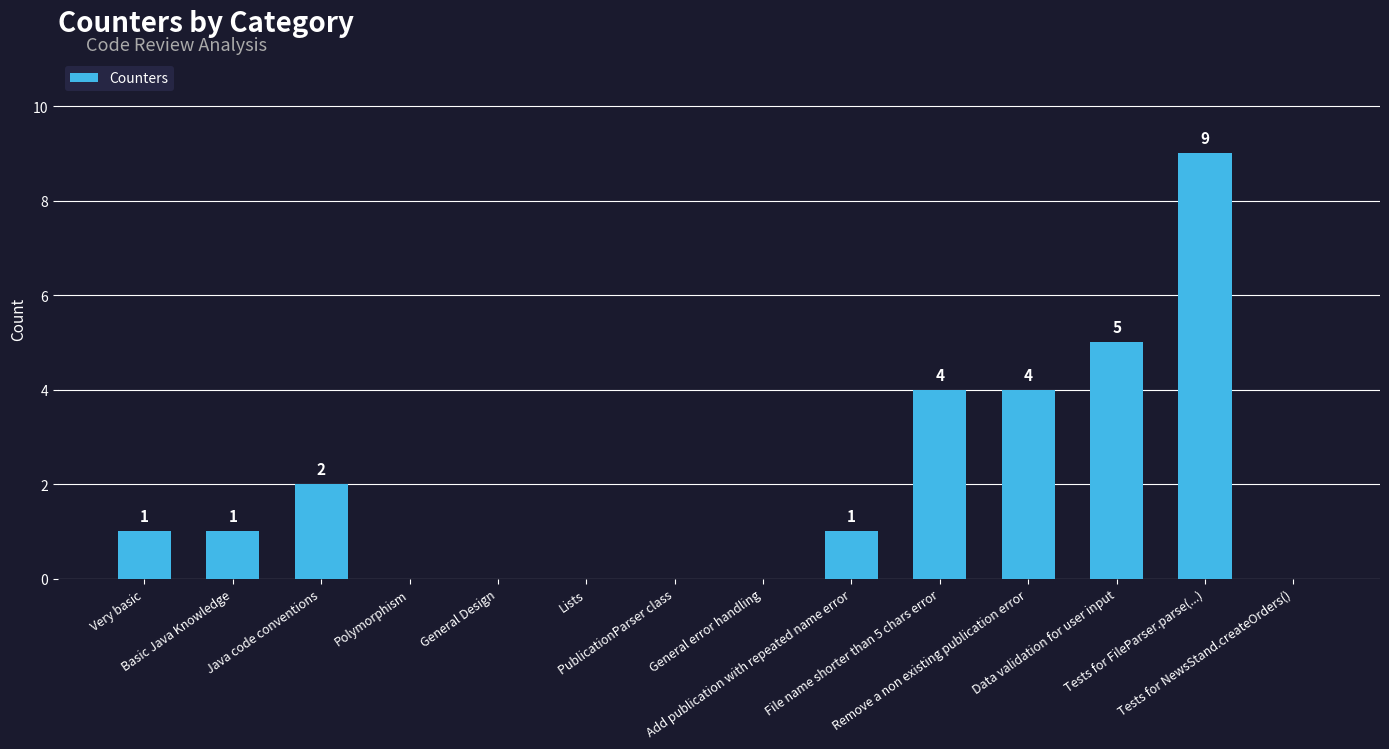

Reading right to left, extract all data points from this chart.

0	9	5	4	4	1	0	0	0	0	0	2	1	1